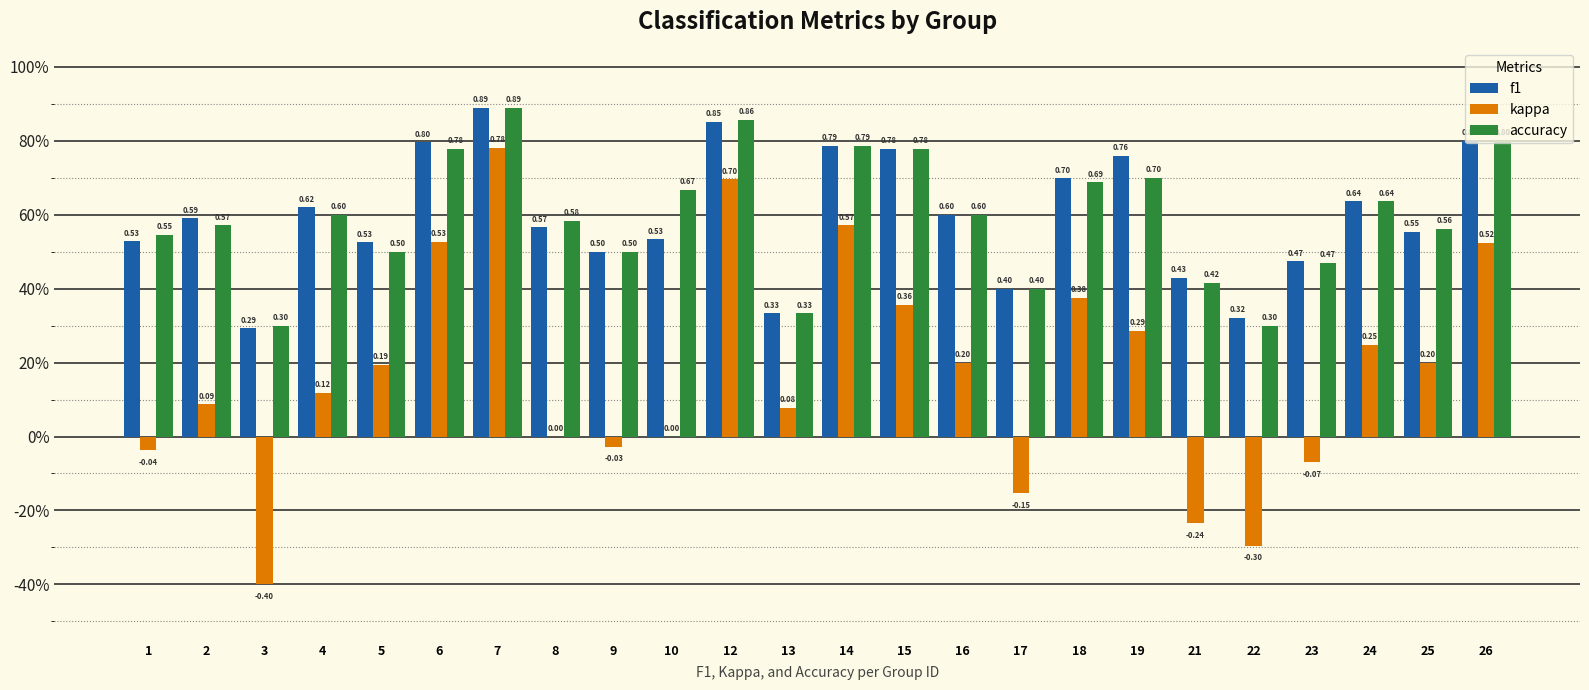

Rank the series at 12 from lowest to highest value.

kappa, f1, accuracy